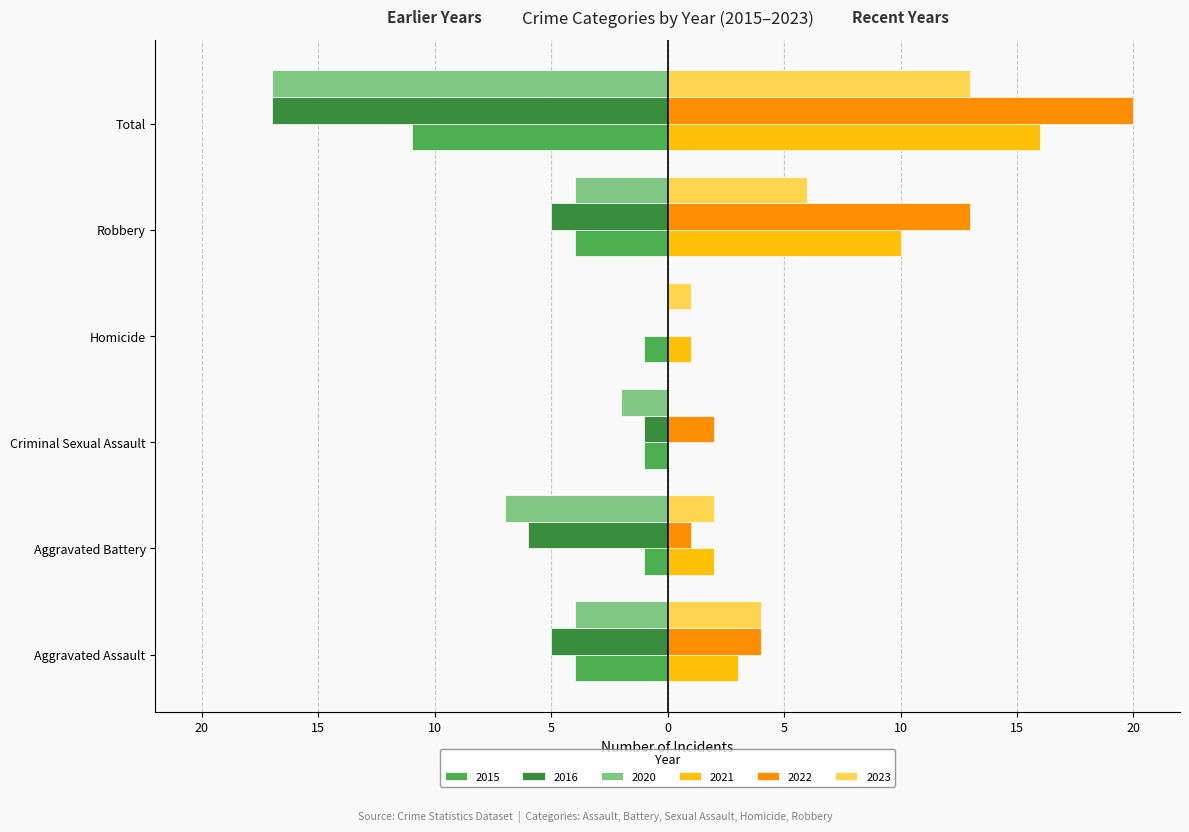

At which label is 2016 closest to -8?

Aggravated Battery